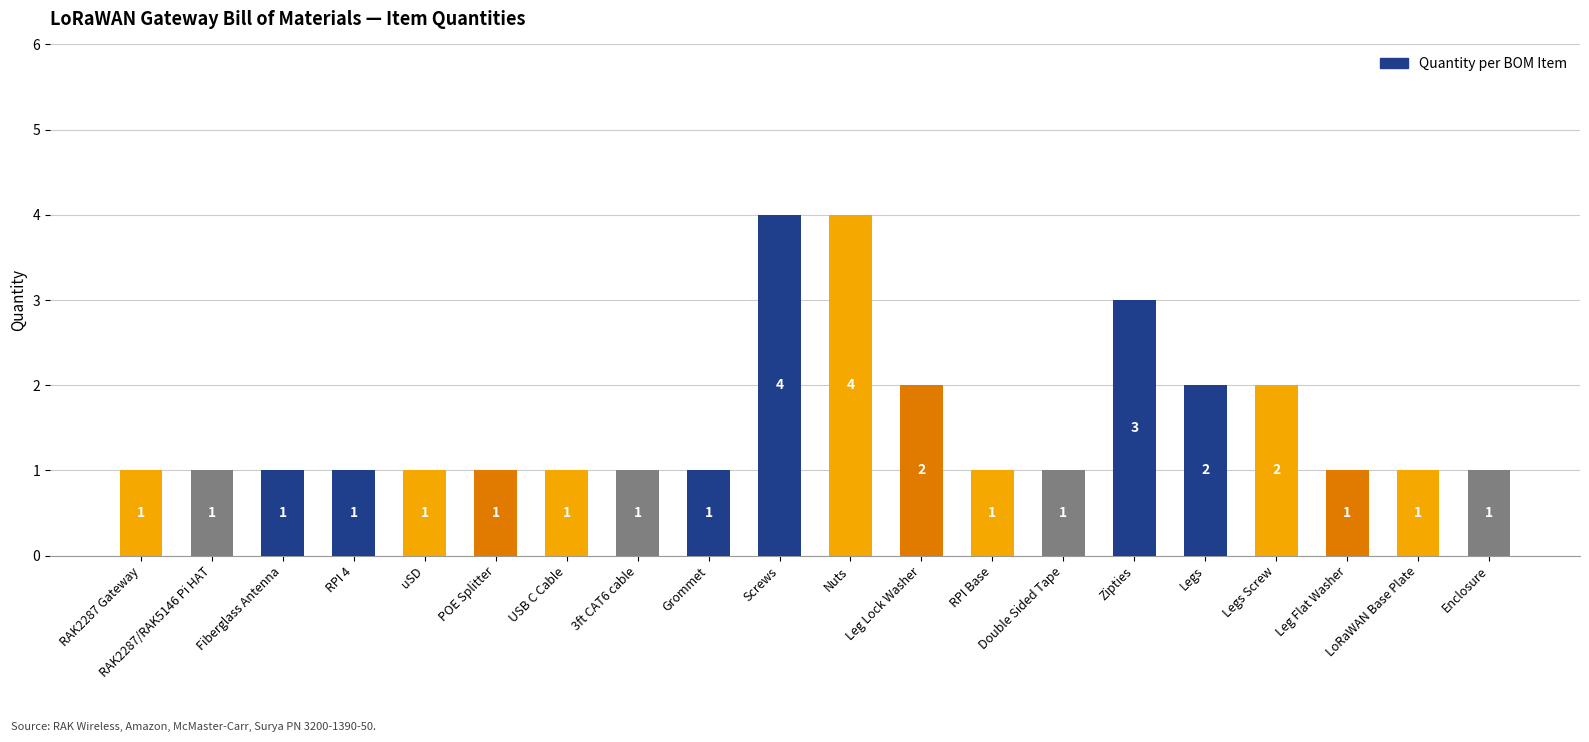

Reading right to left, transcribe all the data shown in this chart.

Enclosure=1	LoRaWAN Base Plate=1	Leg Flat Washer=1	Legs Screw=2	Legs=2	Zipties=3	Double Sided Tape=1	RPI Base=1	Leg Lock Washer=2	Nuts=4	Screws=4	Grommet=1	3ft CAT6 cable=1	USB C Cable=1	POE Splitter=1	uSD=1	RPI 4=1	Fiberglass Antenna=1	RAK2287/RAK5146 Pi HAT=1	RAK2287 Gateway=1